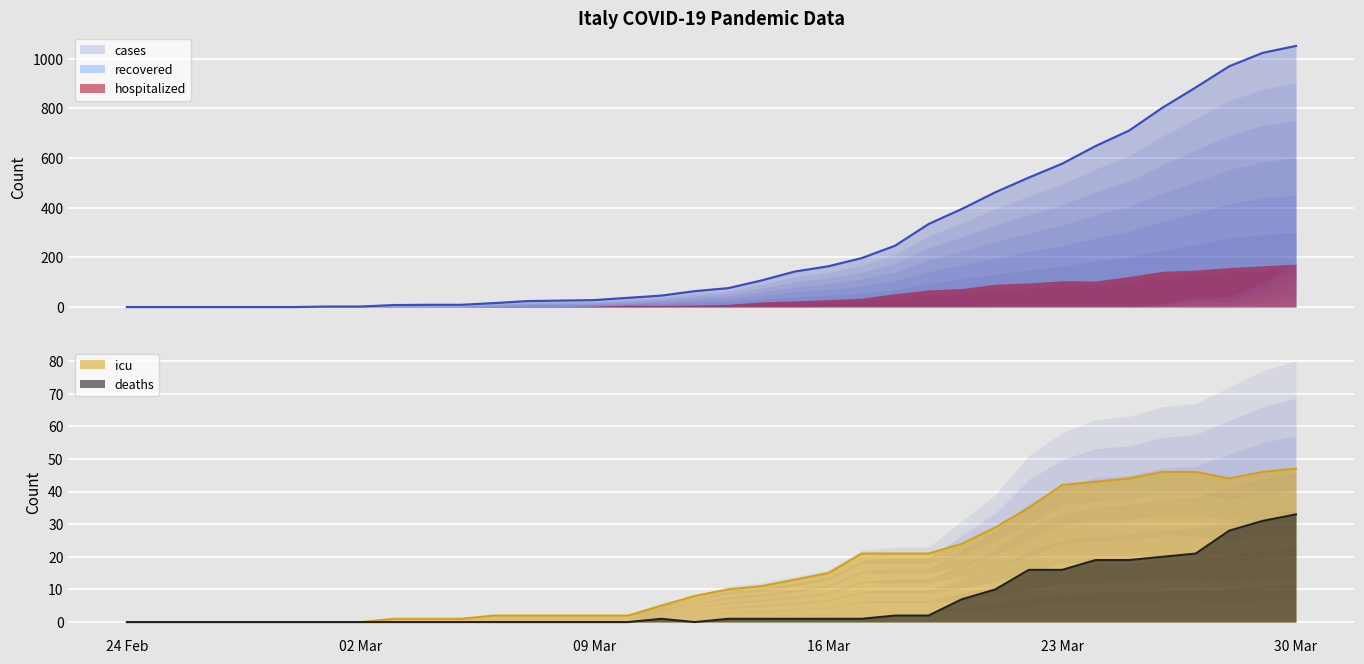

The value of icu at 23 Mar is 42. True or false?

True